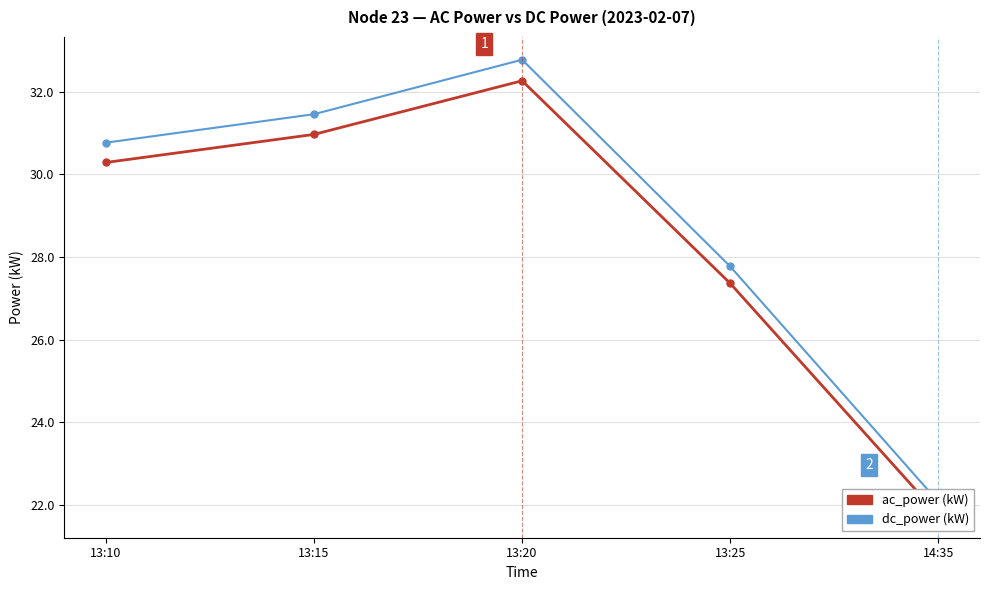

Count the number of categories in the chart.

5